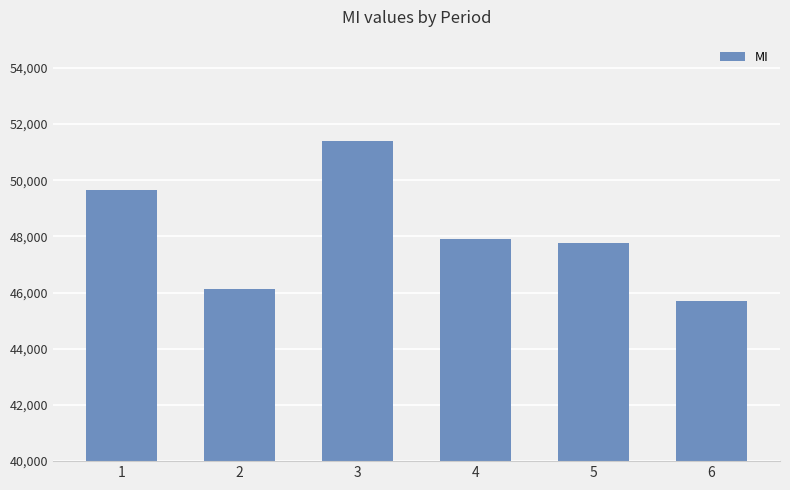

How many bars are there in total?

6